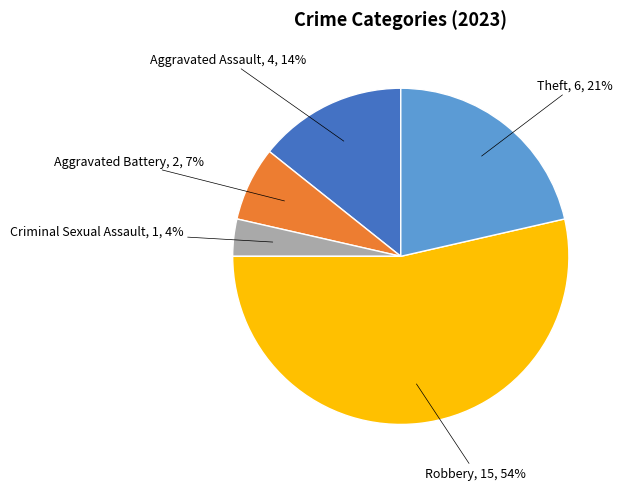

Is there a majority slice in this chart?

Yes